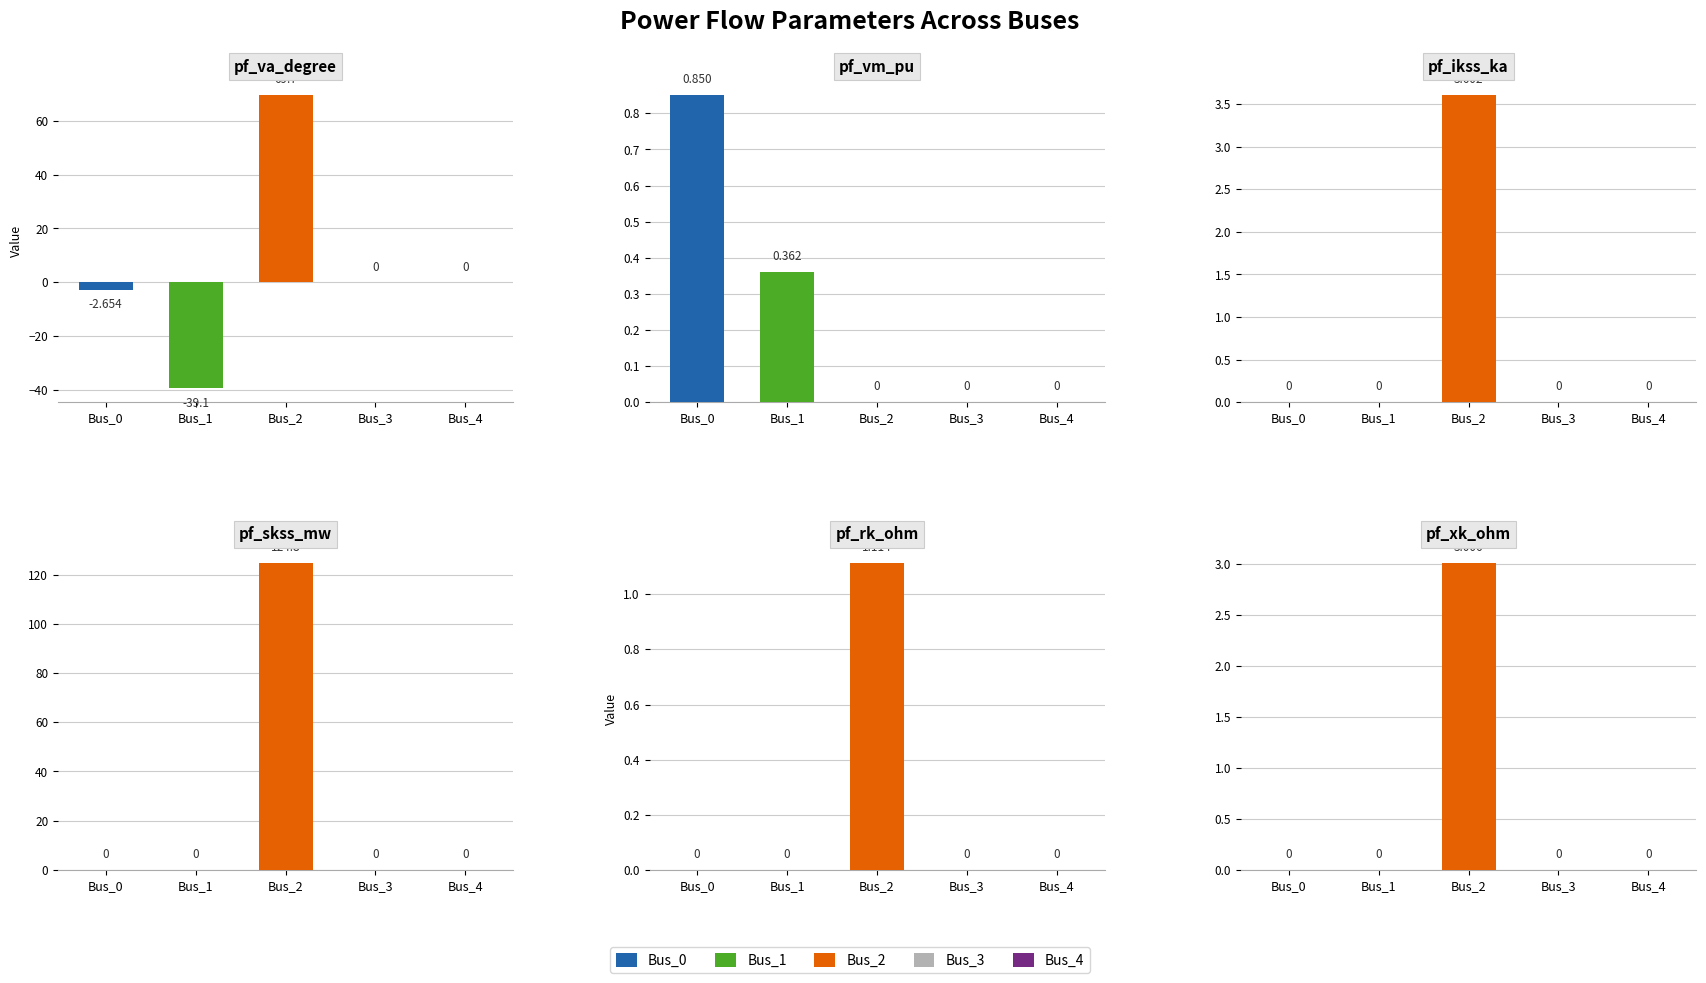

Which series has the largest range (max minus min)?

pf_skss_mw